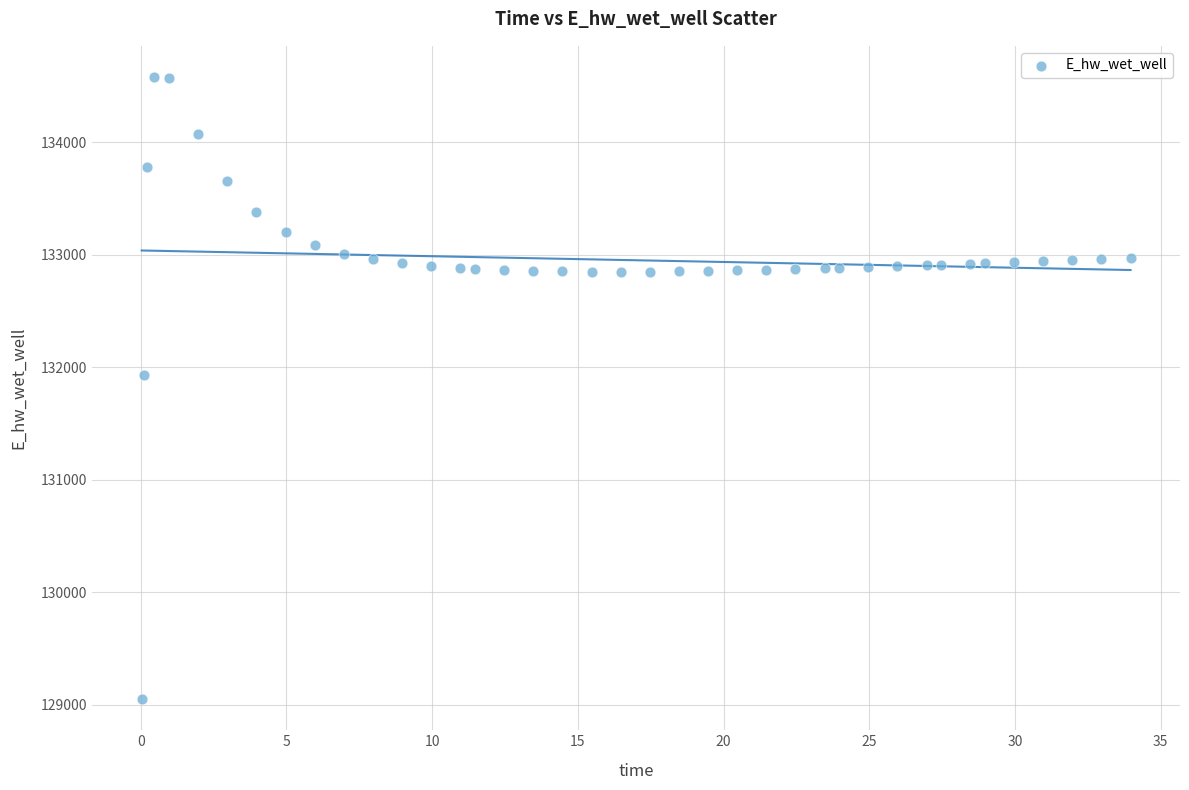

What is the range of Y values (max minus min)?

5526.5